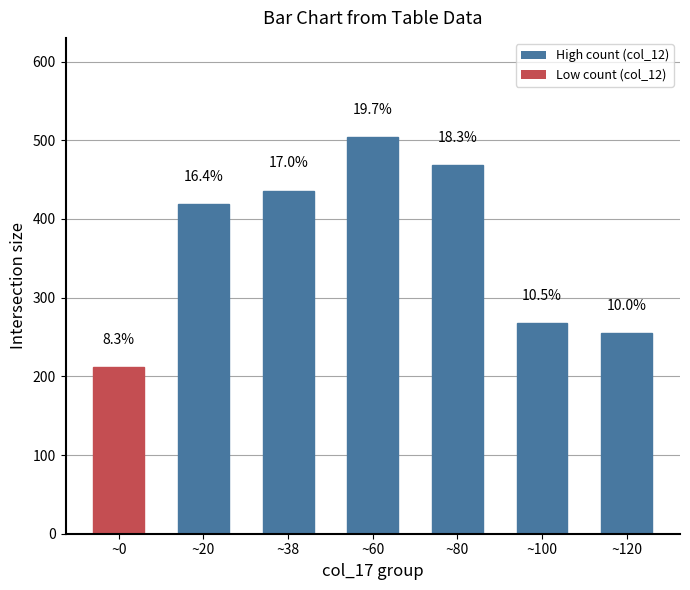

Which category has the highest value across all series?

~60